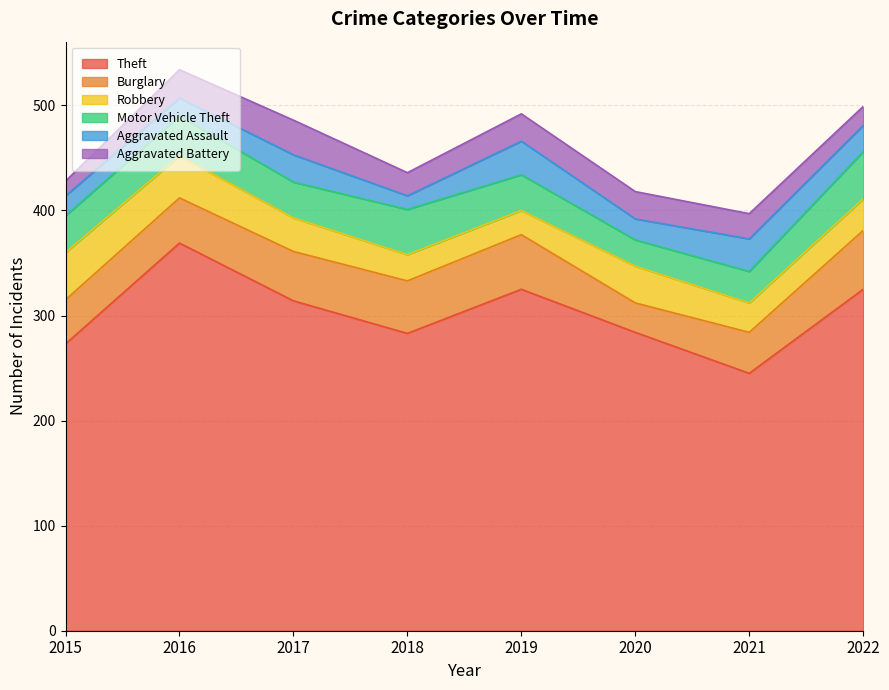

At how many categories does at least one series exceed 336?

1